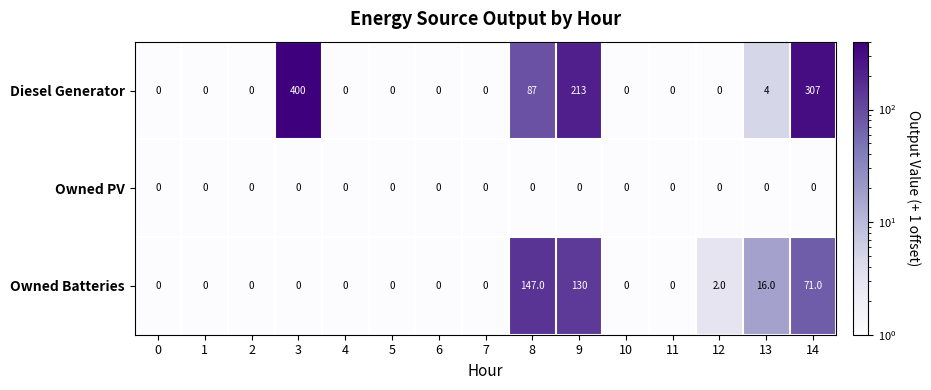

At which label does Diesel Generator reach its peak?

3